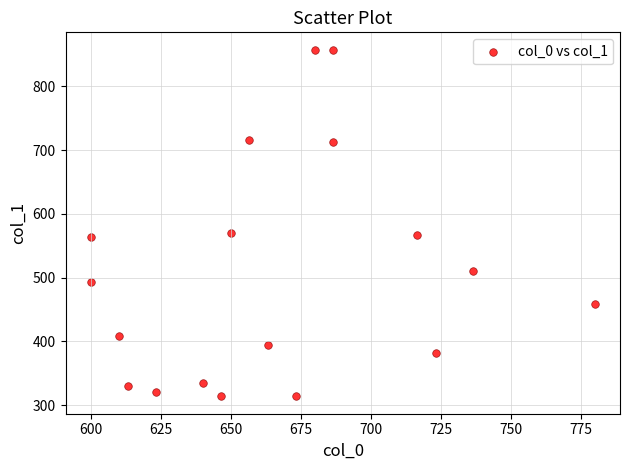

What is the range of X values (max minus min)?

180.0